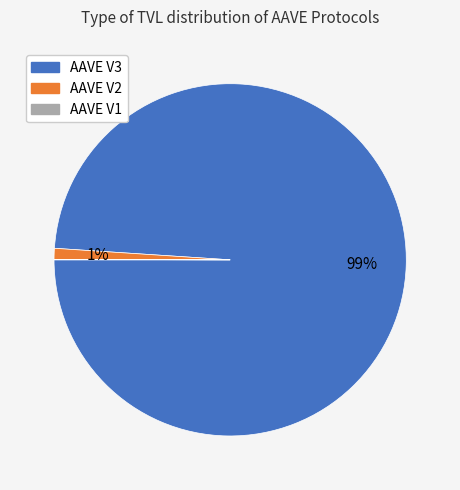

To the nearest percent, what is the average slice percentage?

33%